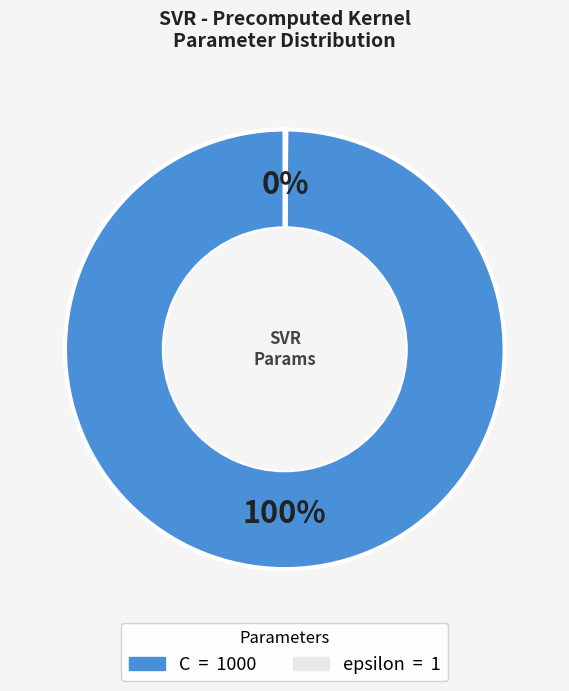

To the nearest percent, what is the average slice percentage?

50%